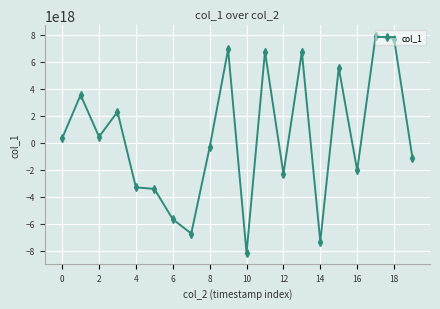

True or false: the data has more than 2 interior local peaks.

True